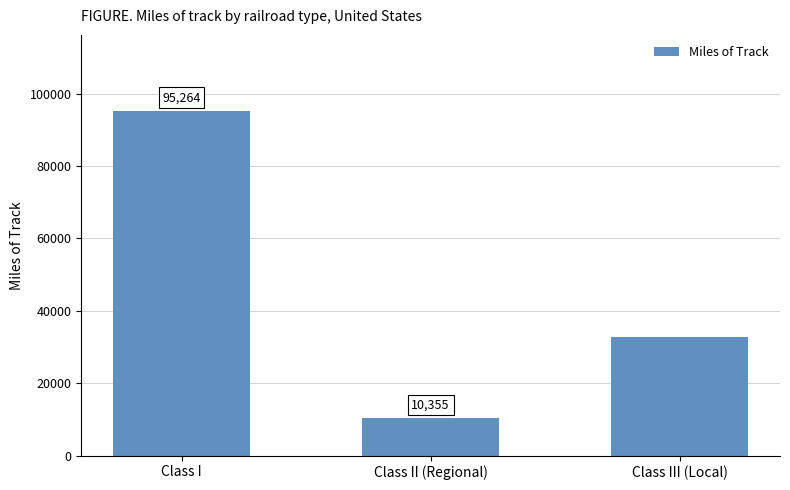

What is the change in value from Class I to Class III (Local)?

-62406